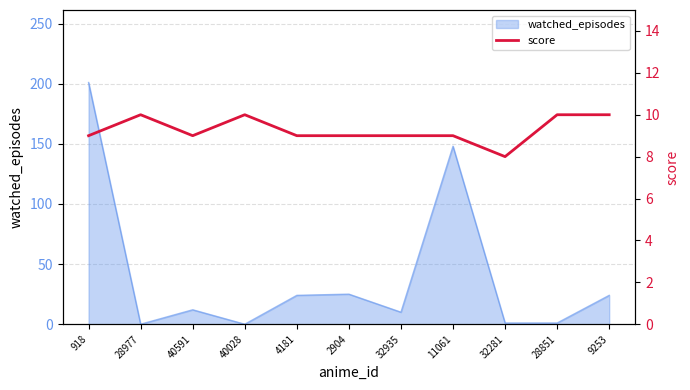

What is the sum of all values?

102